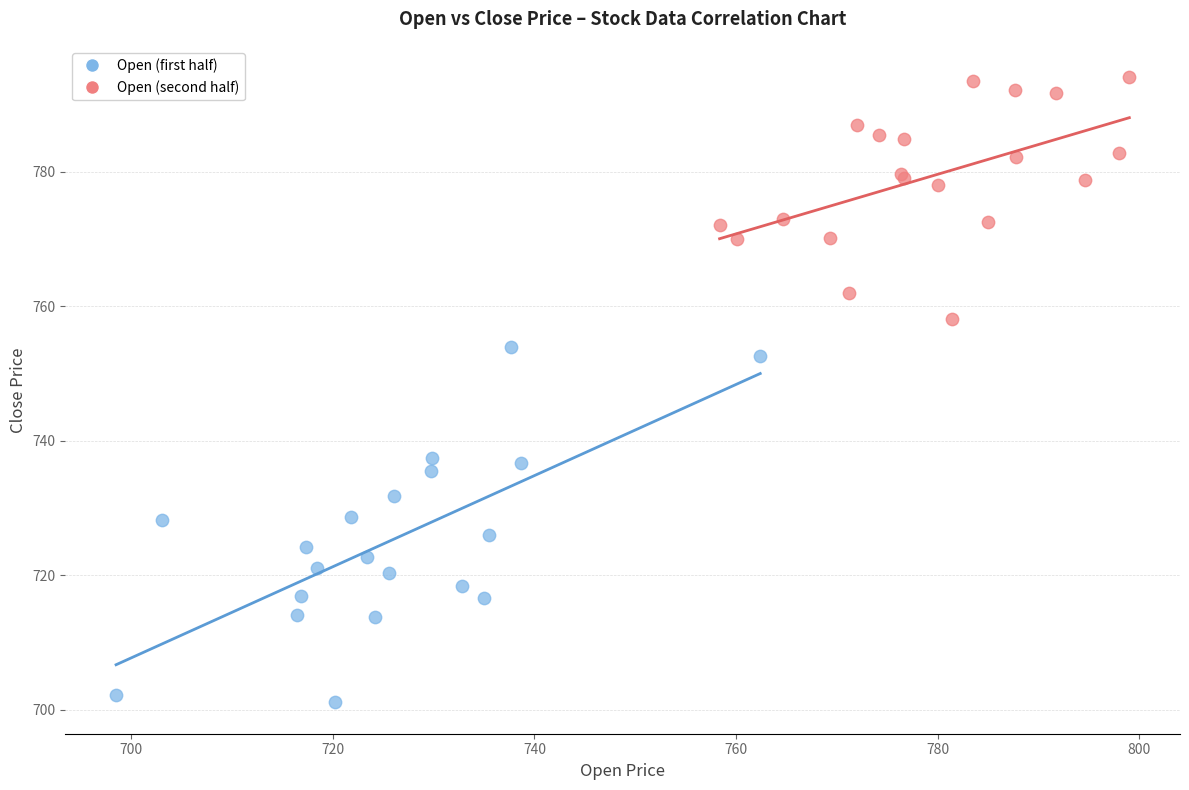

Which series reaches the minimum Y coordinate?

Open (first half)